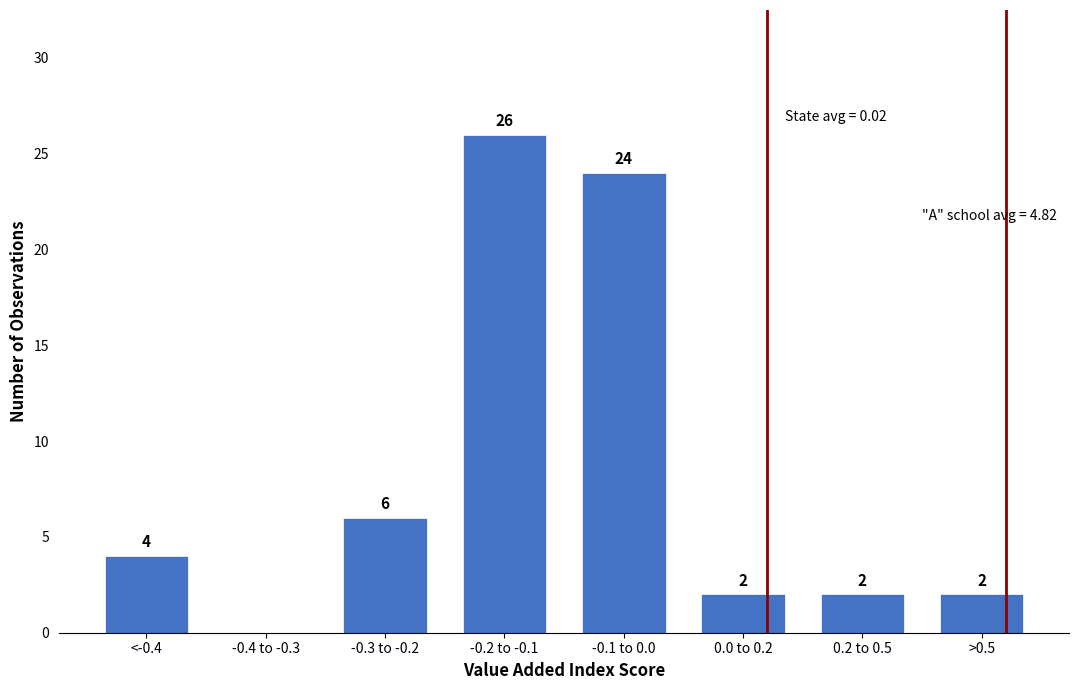

Reading left to right, transcribe all the data shown in this chart.

<-0.4=4	-0.4 to -0.3=0	-0.3 to -0.2=6	-0.2 to -0.1=26	-0.1 to 0.0=24	0.0 to 0.2=2	0.2 to 0.5=2	>0.5=2